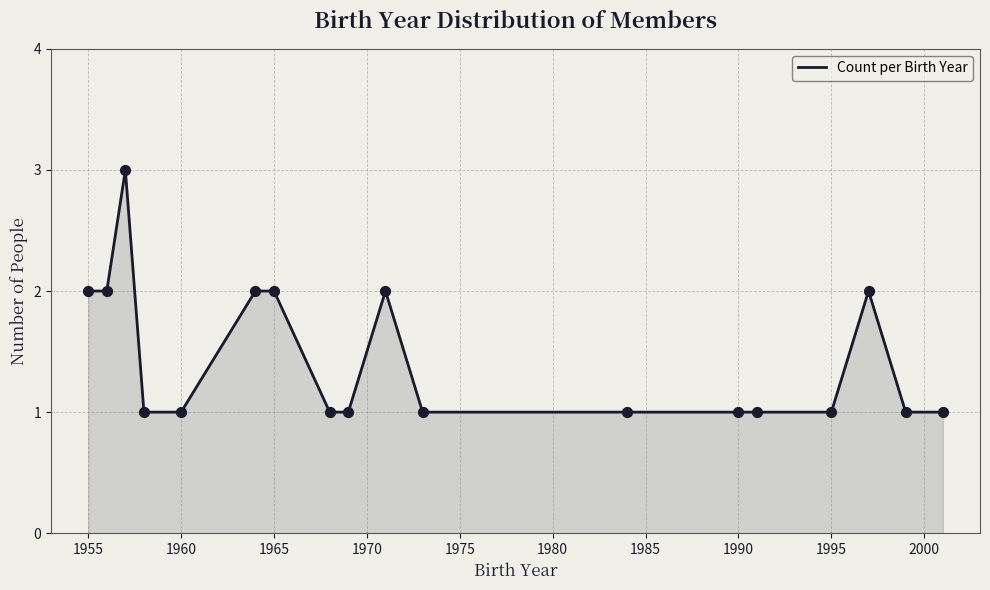

How many lines are shown in the chart?

1